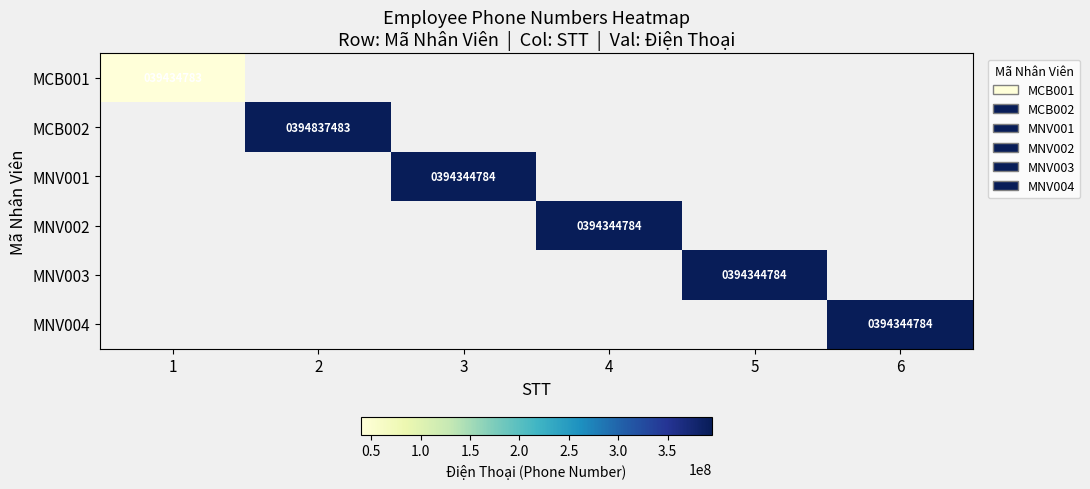

Is it true that MNV004 equals 394344784 at 6?

True